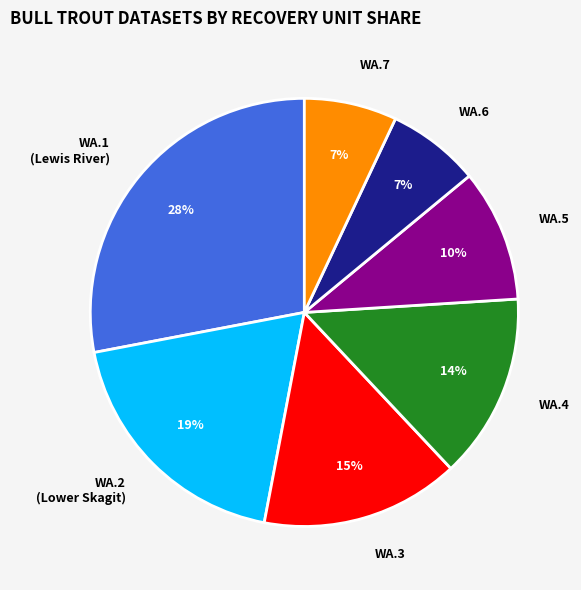

To the nearest percent, what is the difference between the largest and smallest slice percentages?

21%